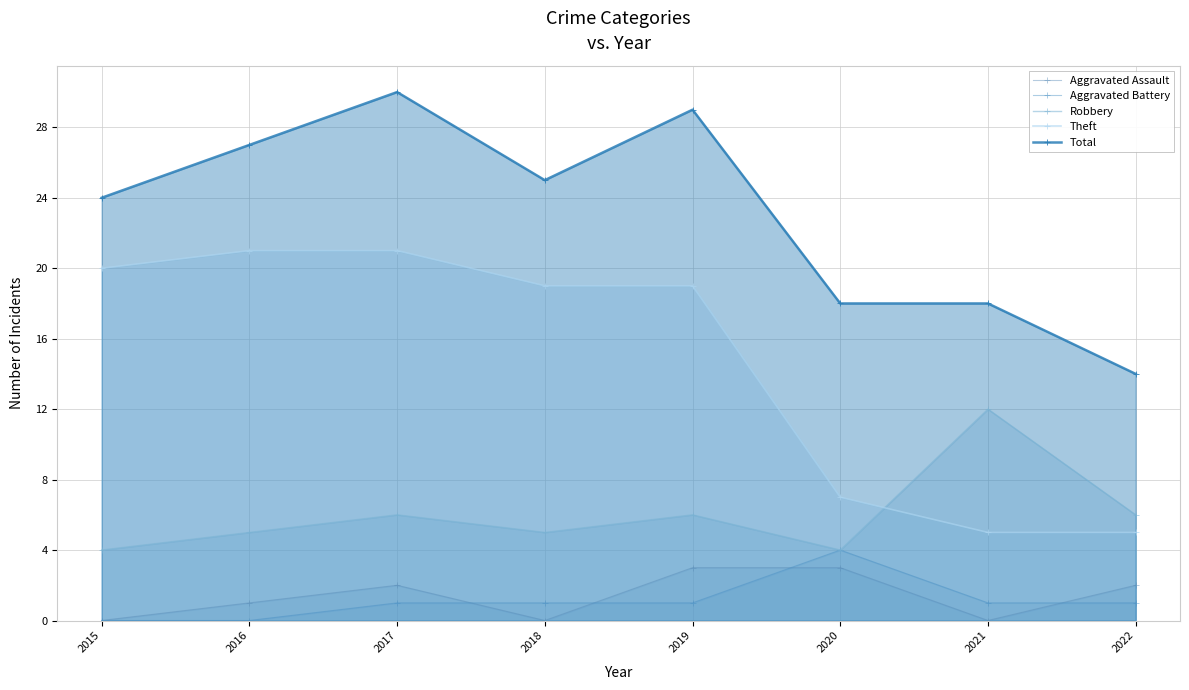

True or false: Theft and Aggravated Battery intersect in this chart.

False